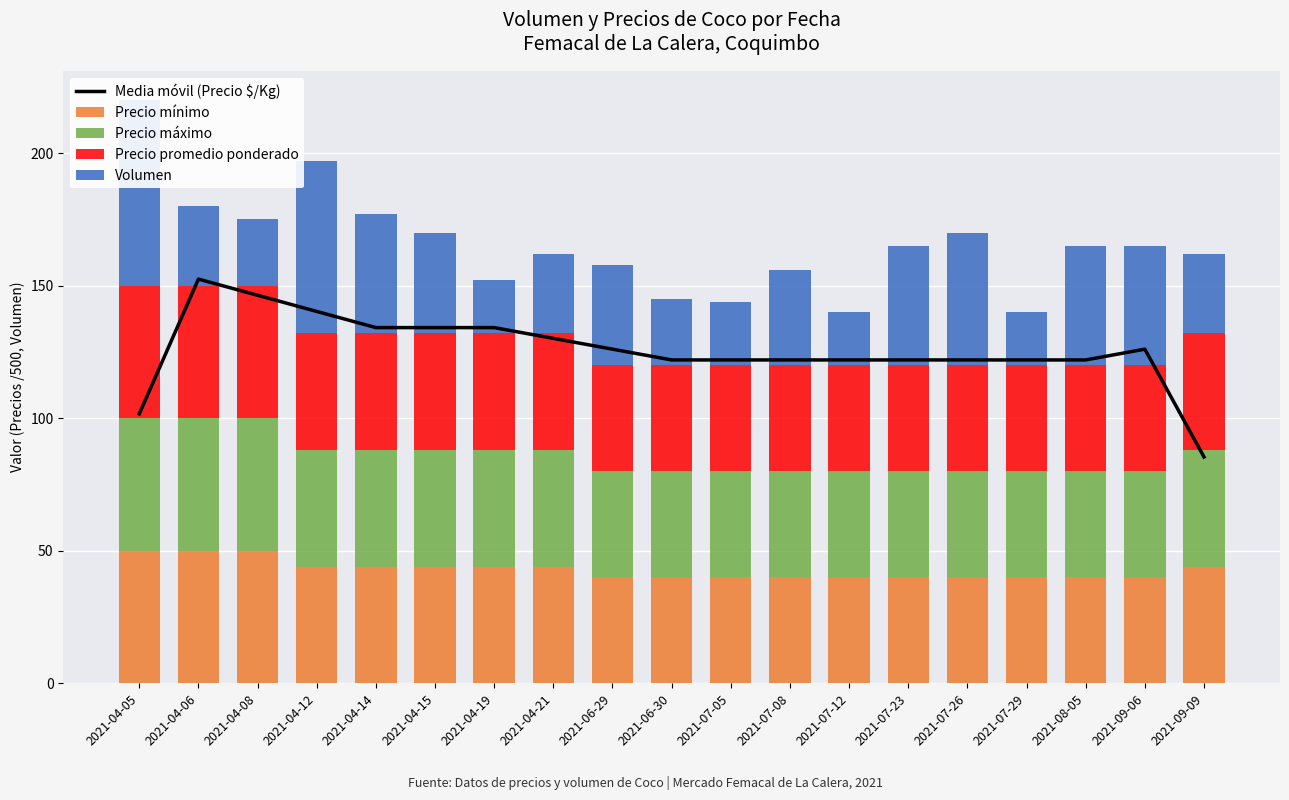

How many groups of bars are there?

19